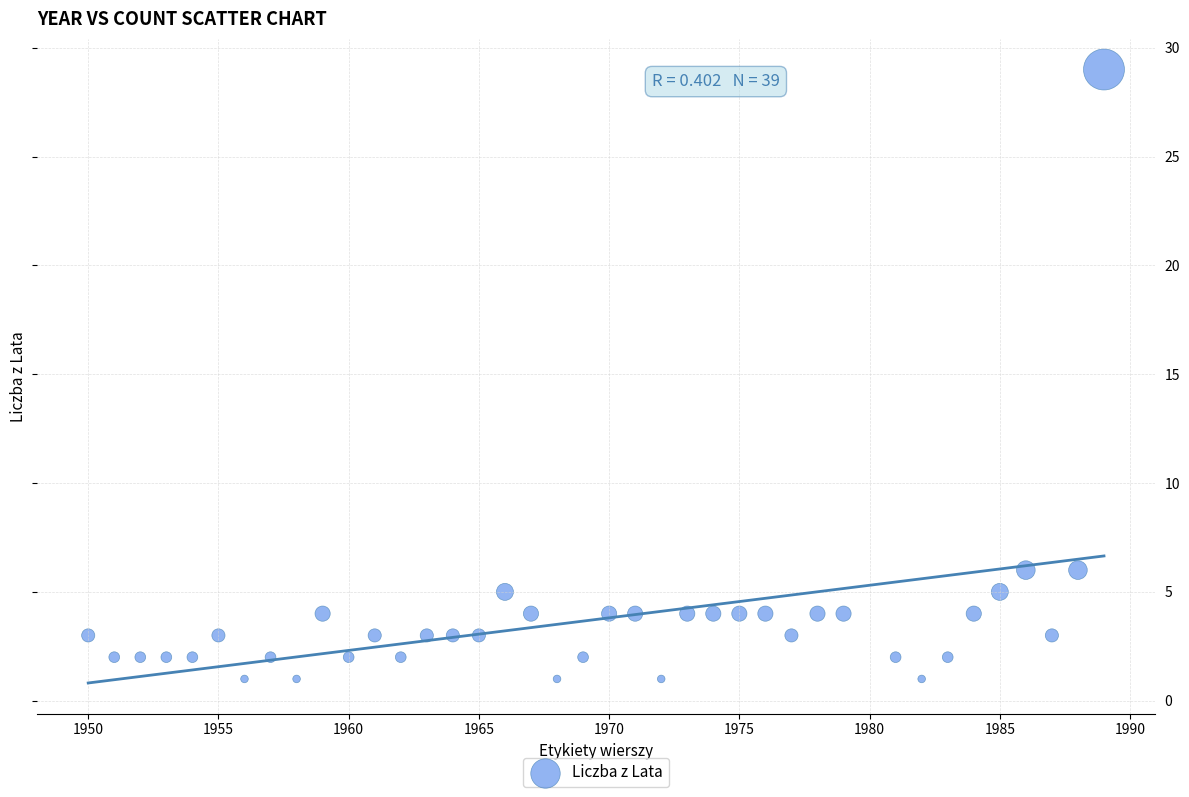

What is the range of X values (max minus min)?

39